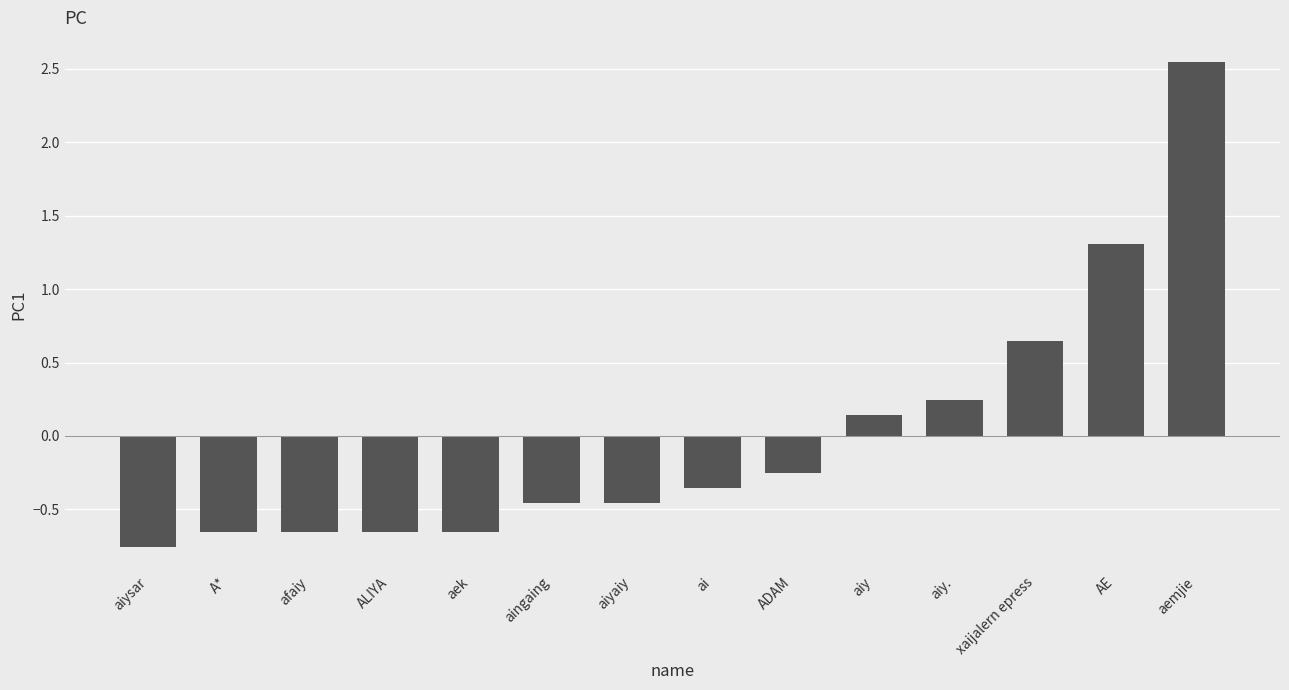

Where does the data first go above 0?

aiy